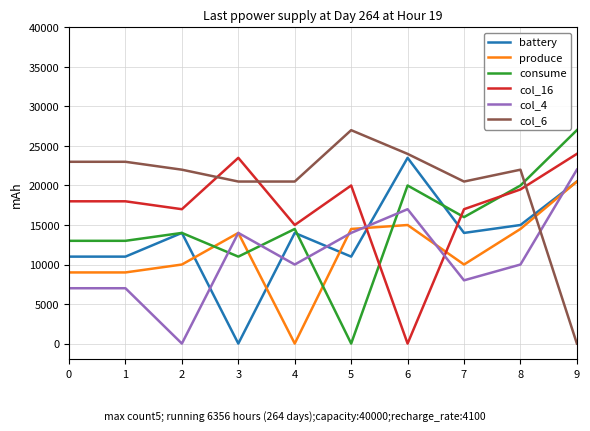

What is the maximum value shown in the chart?

27000